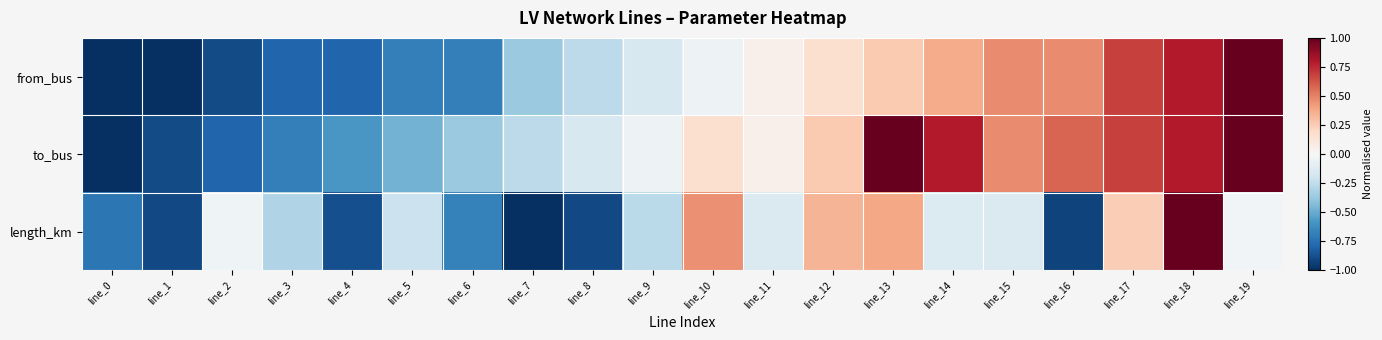

List the series in order of their peak value, highest first.

from_bus, to_bus, length_km